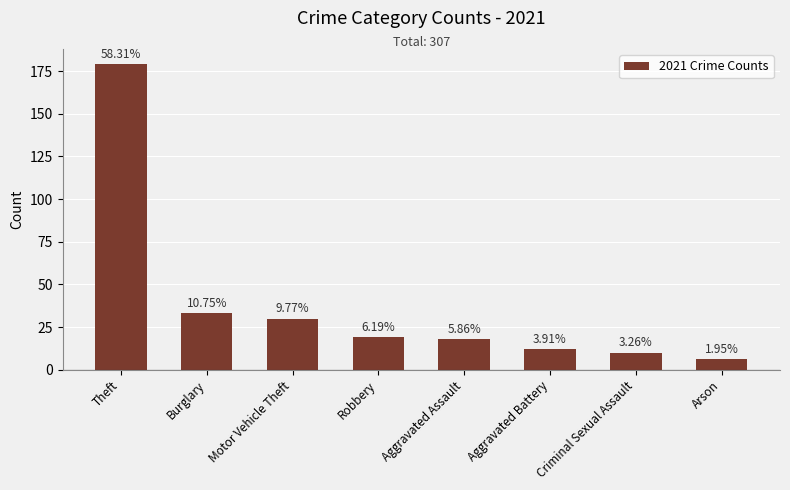

True or false: the data shows 33 at Burglary.

True